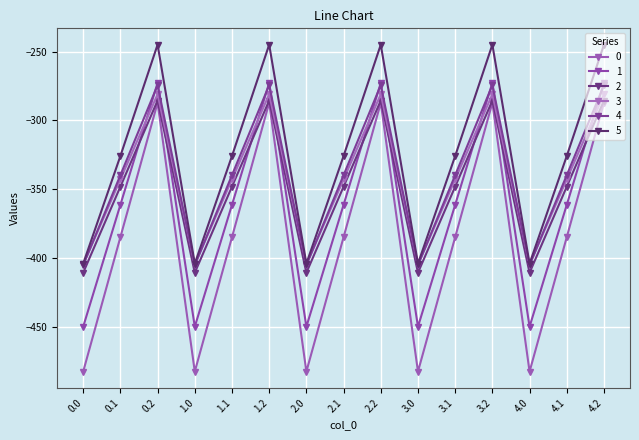

Which series has the largest range (max minus min)?

0